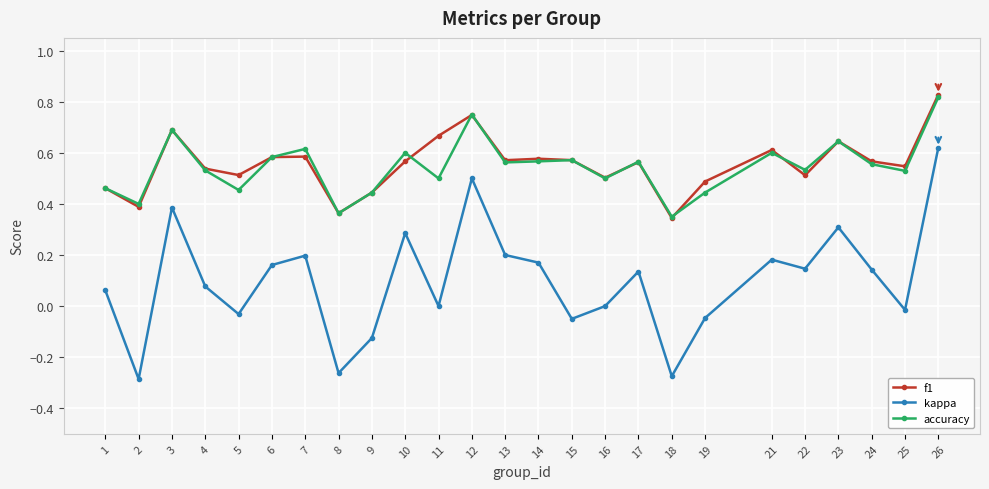

Which series has the largest range (max minus min)?

kappa